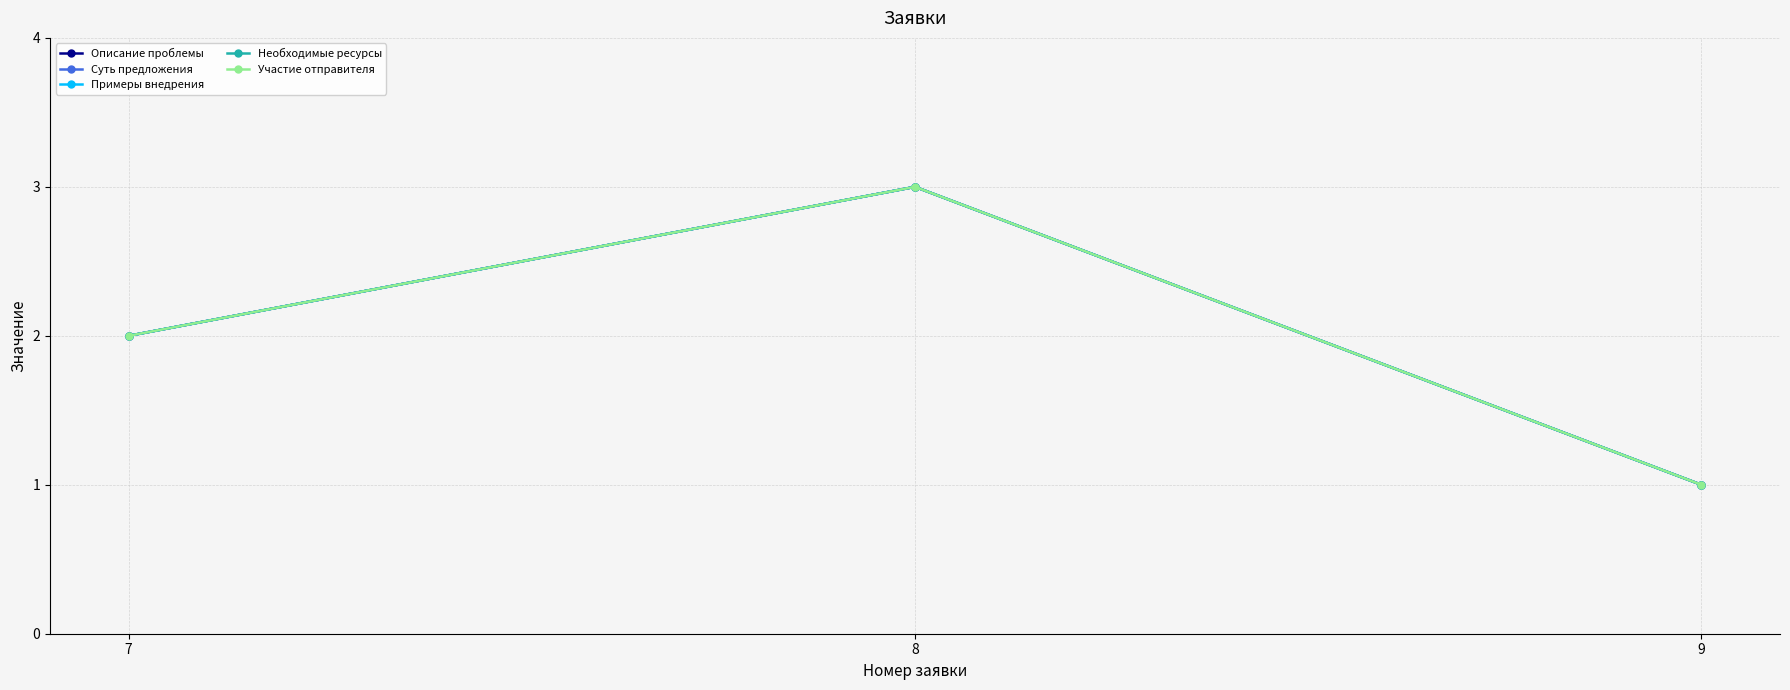

Does the chart have visible grid lines?

Yes